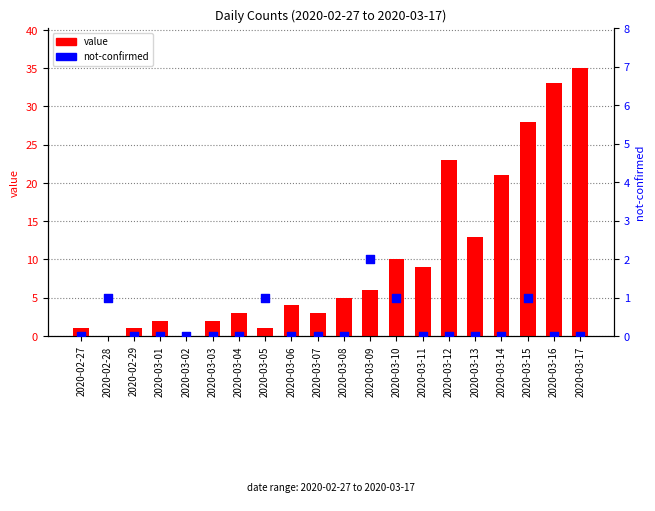

At how many categories does at least one series exceed 5?

9